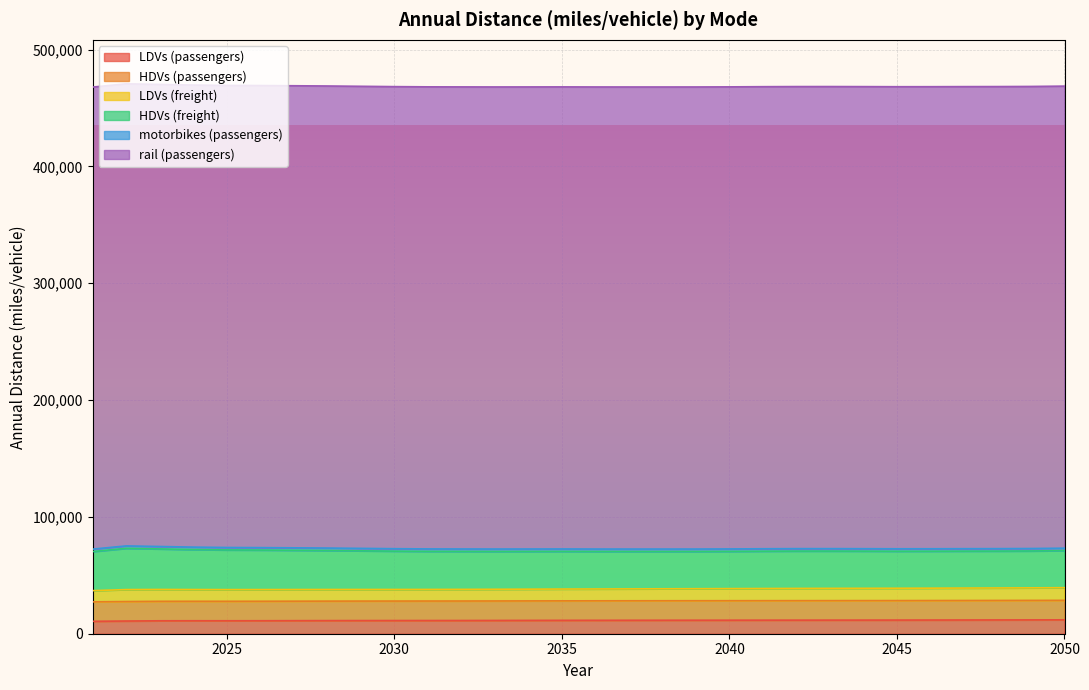

In LDVs (freight), how many points are higher than both neighbors (excluding endpoints)?

1